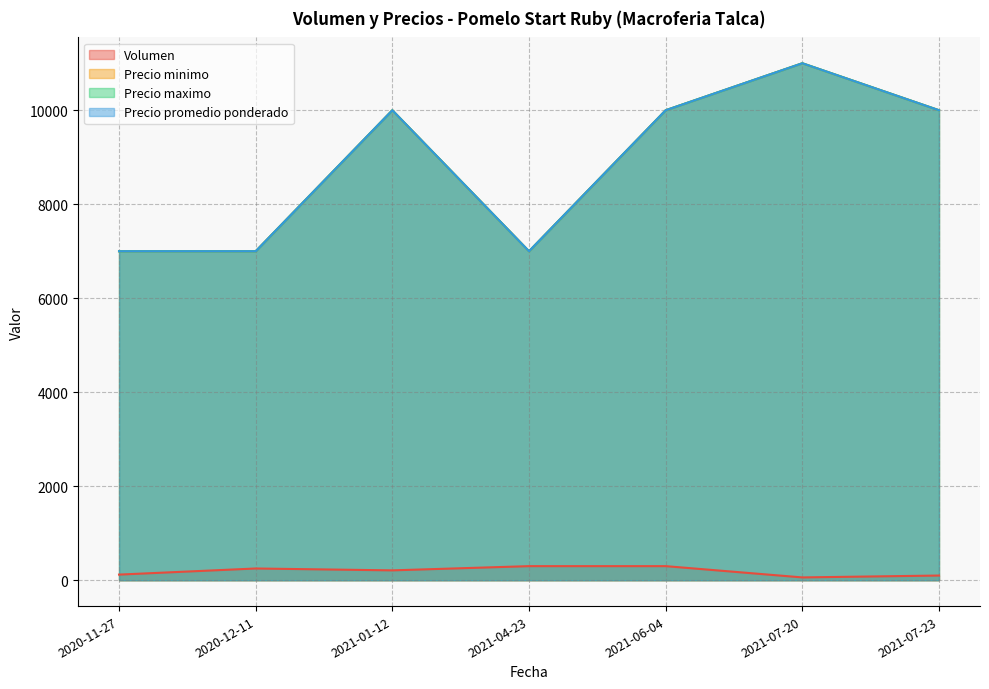

Is the value of Precio promedio ponderado at 2021-04-23 greater than the value of Precio minimo at 2021-01-12?

No